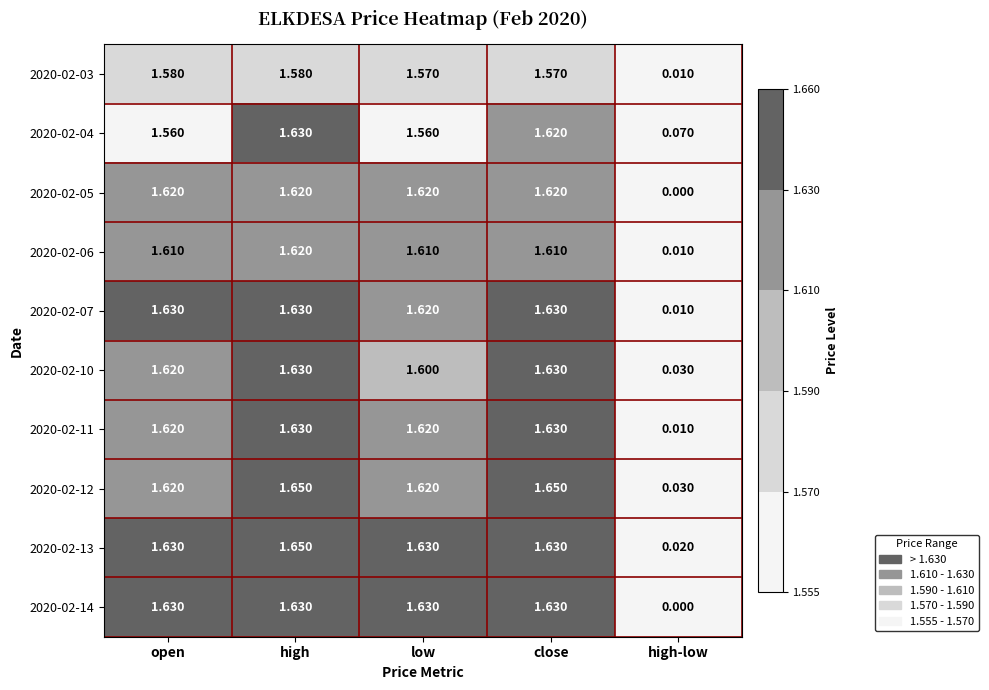

At which label does 2020-02-07 first exceed 1?

open